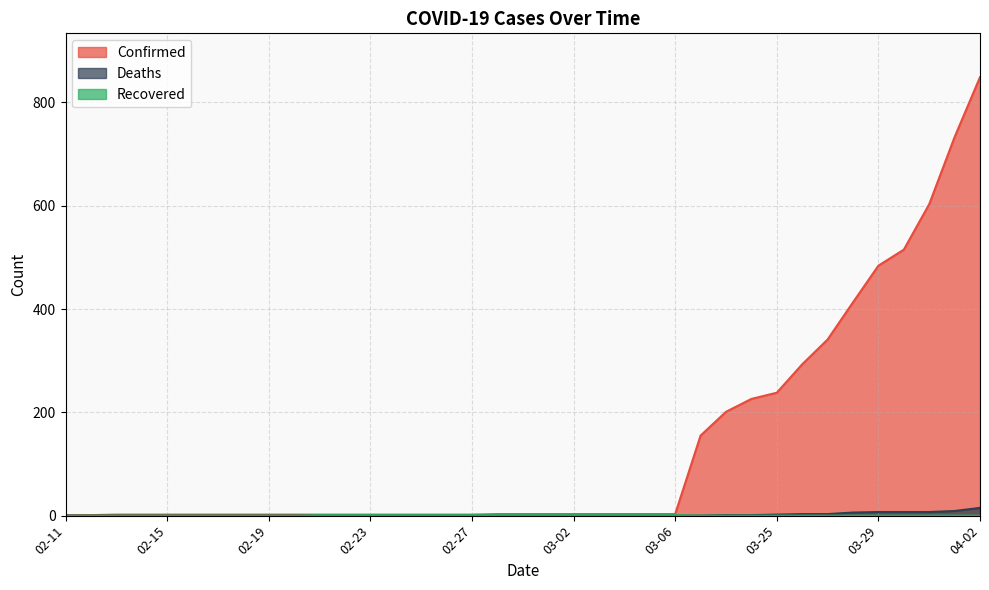

Which category has the highest value across all series?

04-02